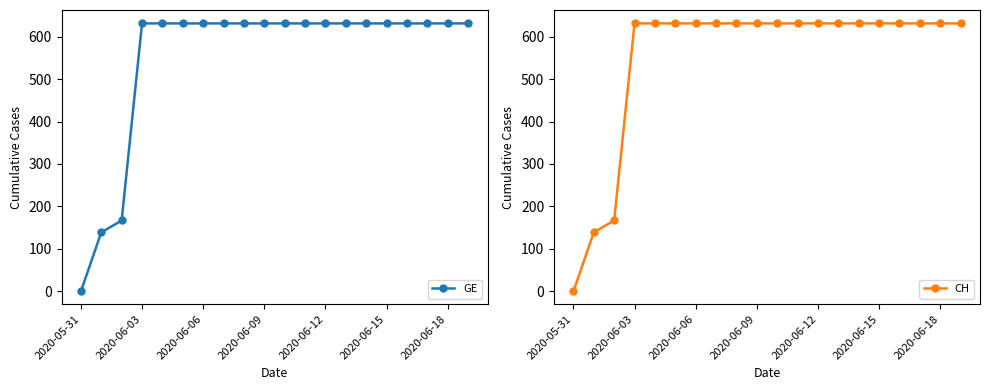

What is the maximum value for CH?

631